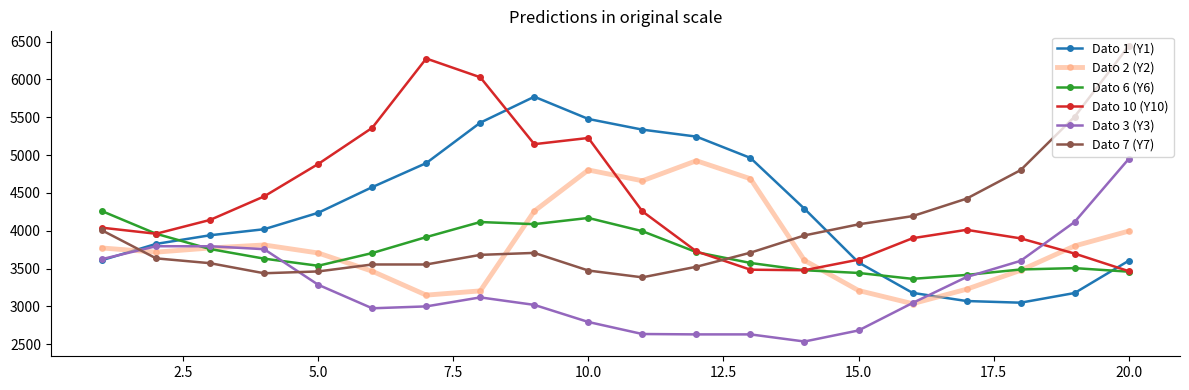

At how many categories does at least one series exceed 5072?

9